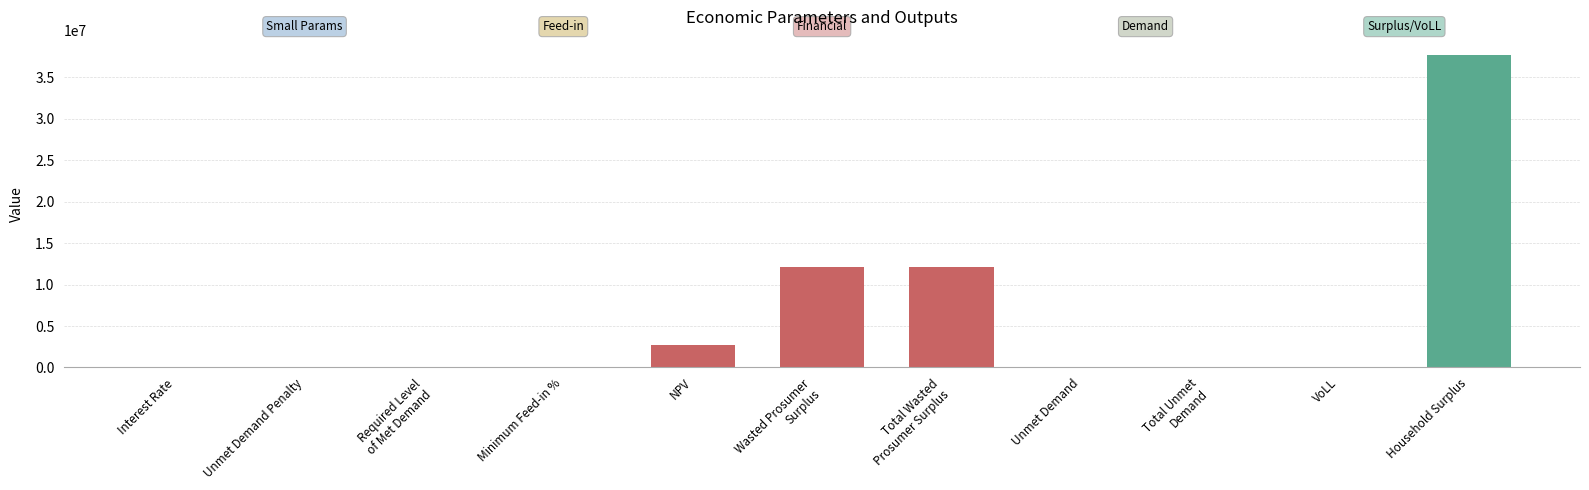

What is the approximate value at NPV?

2735015.2